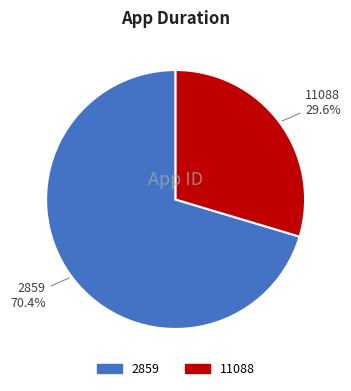

Which category has the biggest portion of the pie?

2859